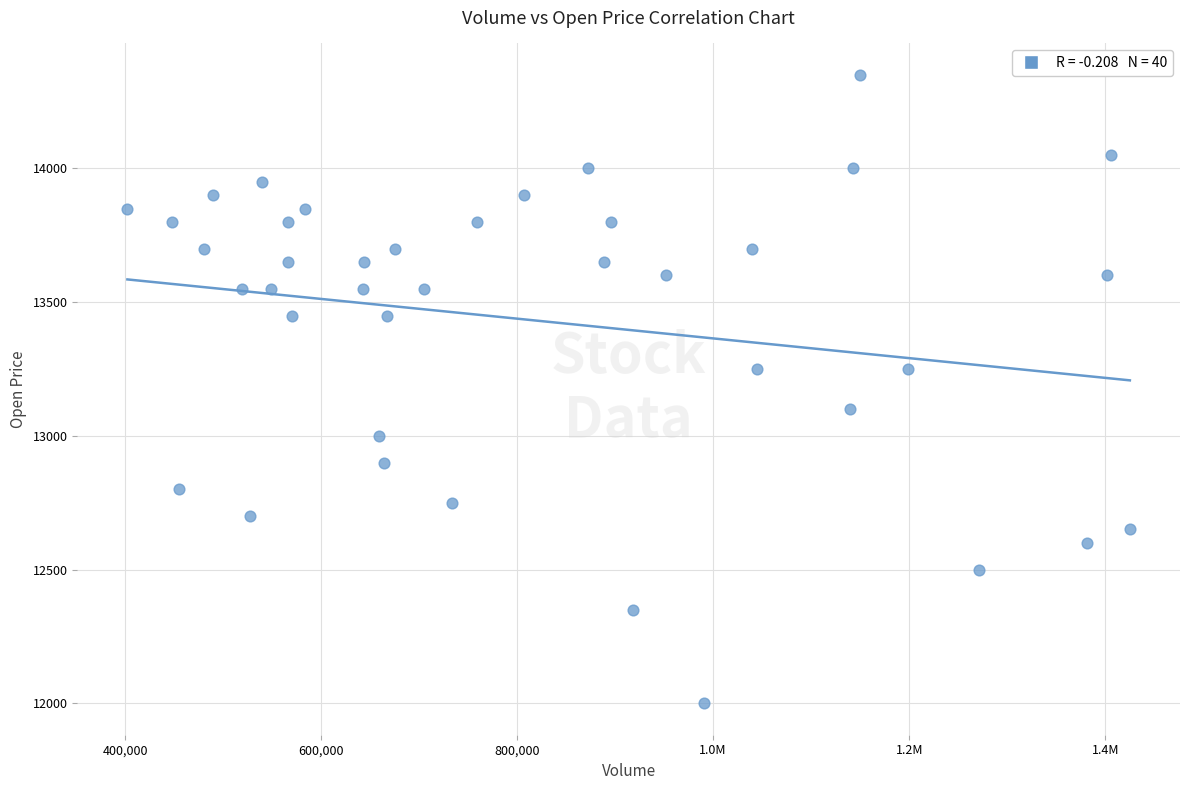

What is the range of X values (max minus min)?

1022847